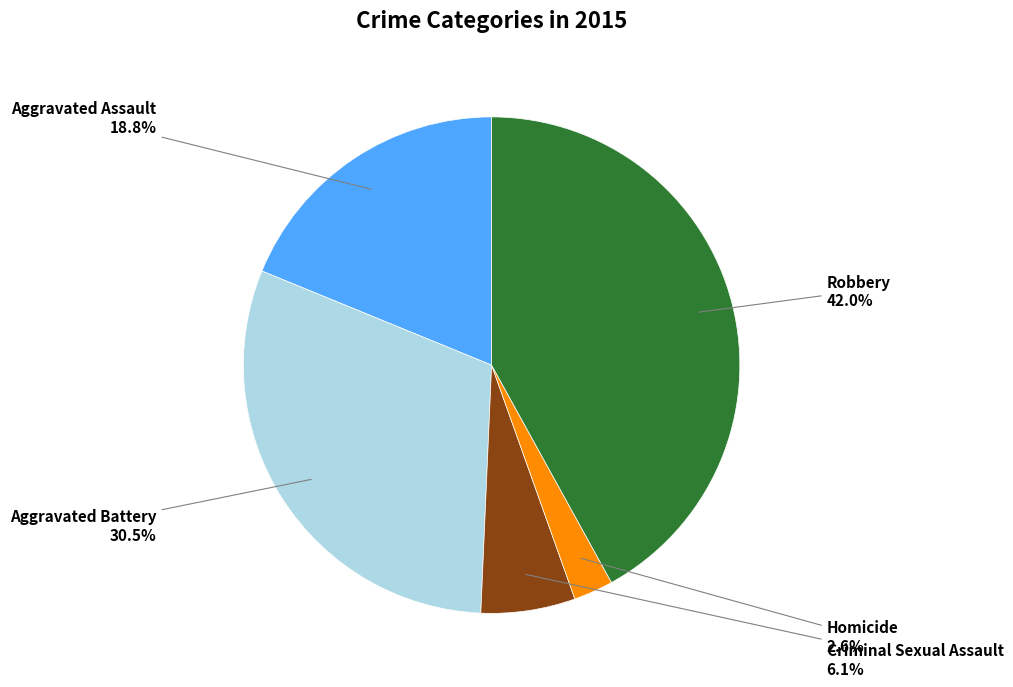

How many slices are in this pie chart?

5